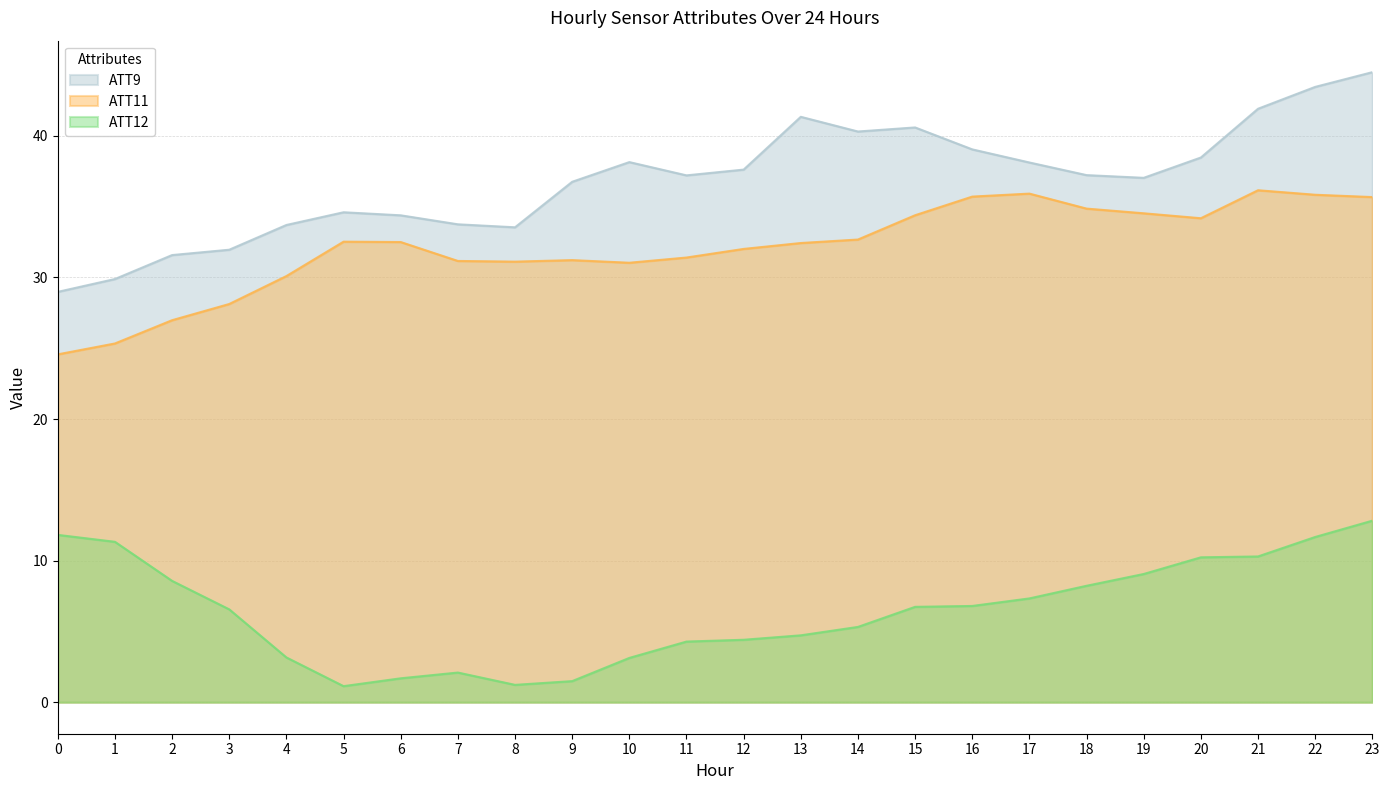

Which series has the largest range (max minus min)?

ATT9